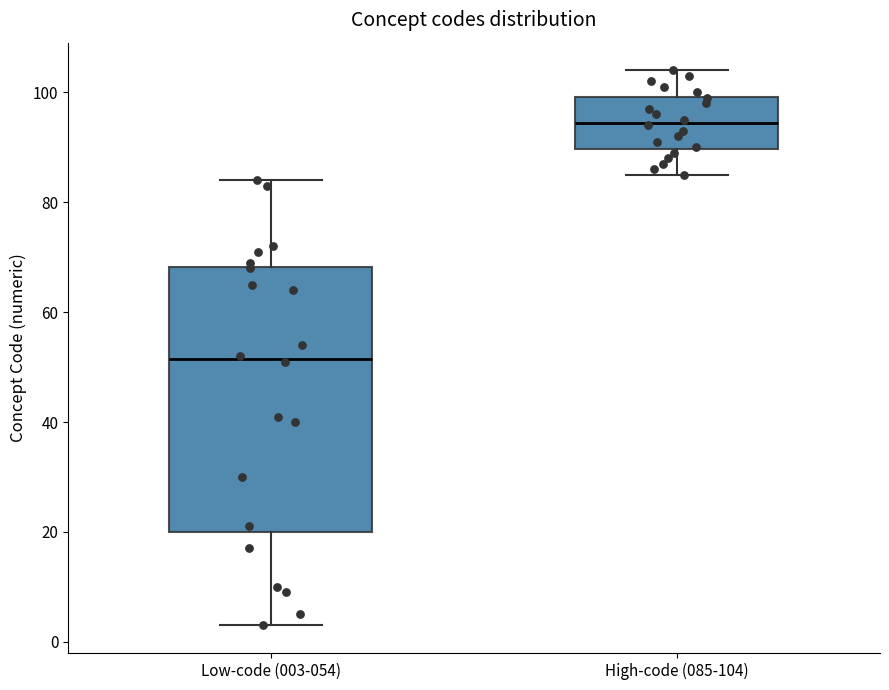

Which box's median line is the highest?

High-code (085-104)